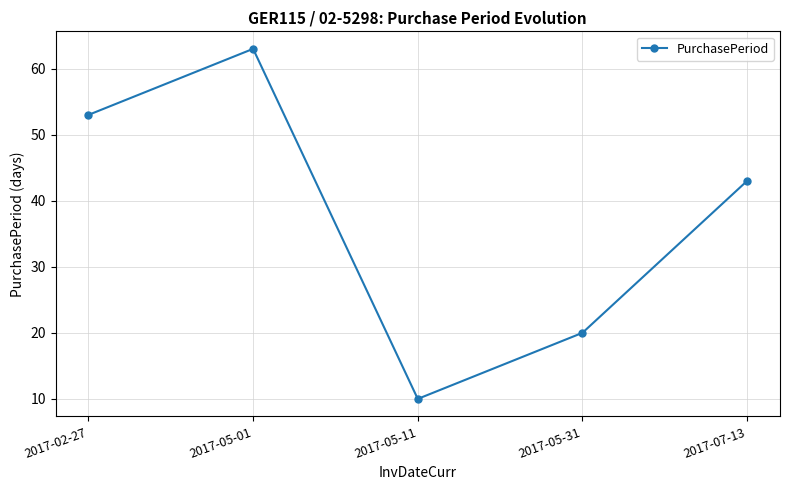

How many interior local peaks (higher than both neighbors) does the data have?

1